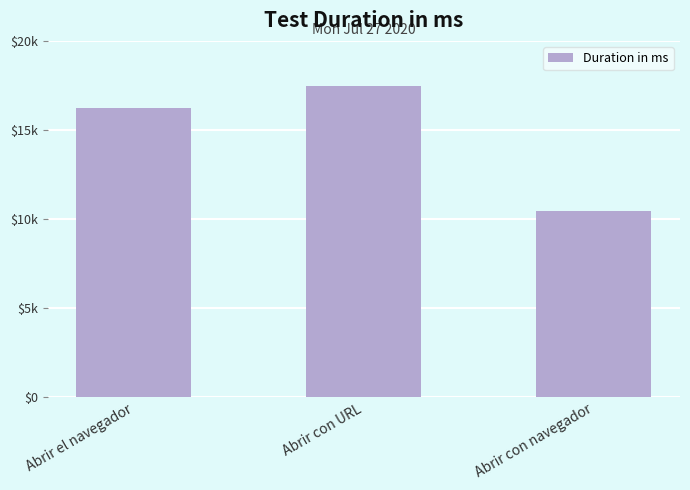

Which has a higher value, Abrir con URL or Abrir el navegador?

Abrir con URL